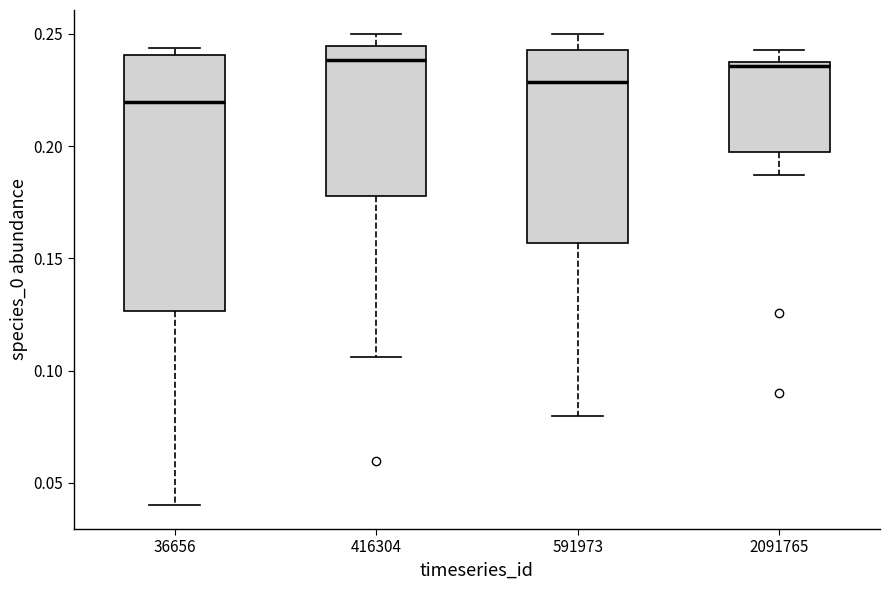

Reading left to right, read every box against the y-axis: the position of its median line, the range the box covers, and the ends of its whiskers. The values are not printed on the chart, so give them approximately, as read against the axis.

36656: median 0.220, box 0.125 to 0.240, whiskers 0.040 to 0.245
416304: median 0.240, box 0.180 to 0.245, whiskers 0.105 to 0.250
591973: median 0.230, box 0.155 to 0.245, whiskers 0.080 to 0.250
2091765: median 0.235, box 0.200 to 0.240, whiskers 0.185 to 0.245